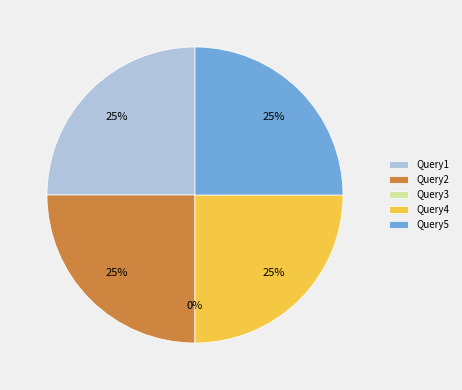

True or false: Query5 accounts for 25% of the total.

True